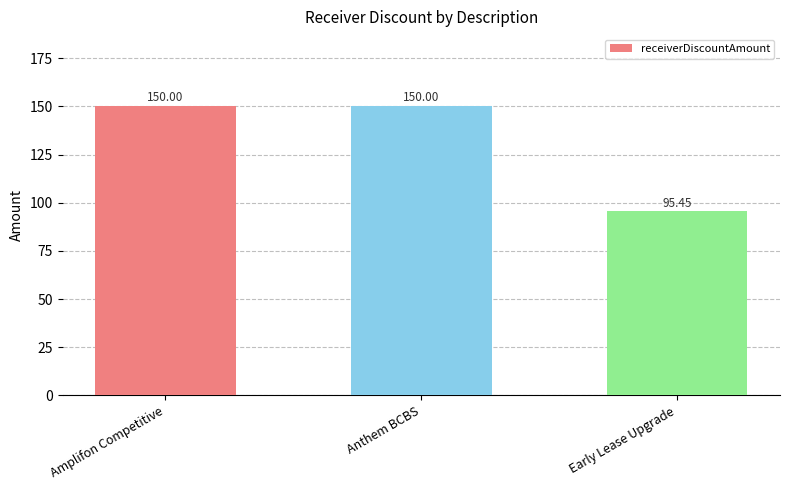

Where is the data nearest to the value 122?

Early Lease Upgrade